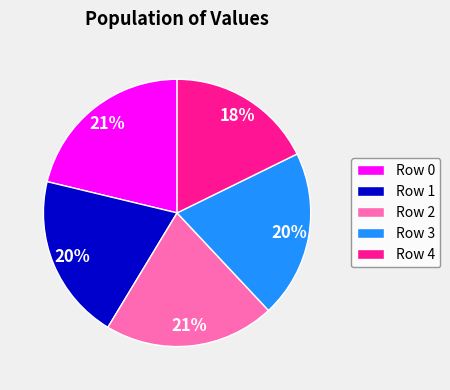

Is there a majority slice in this chart?

No